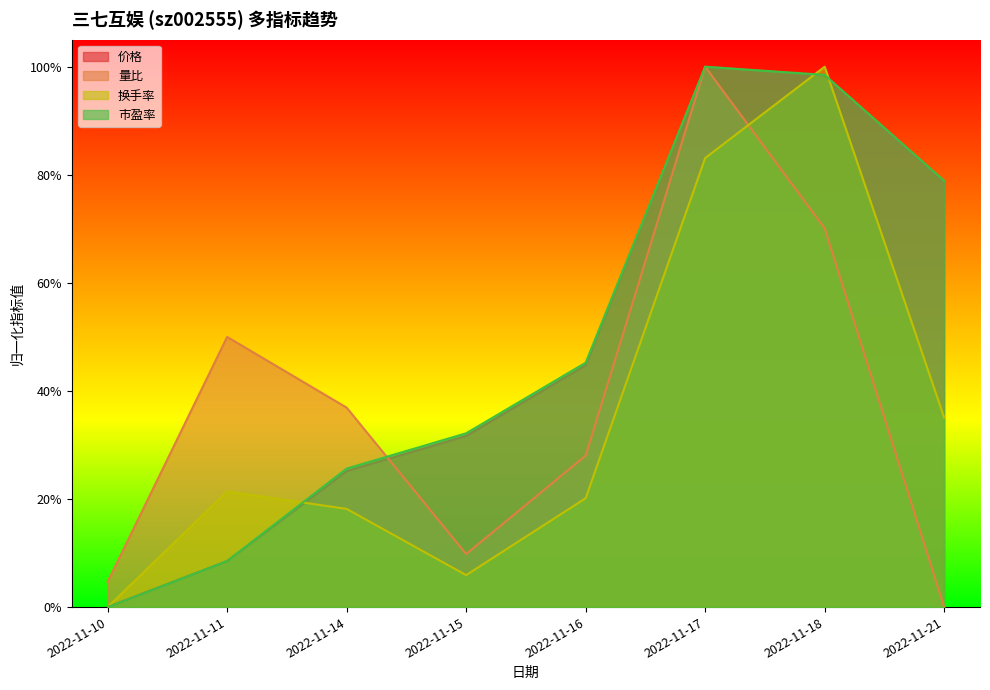

True or false: 价格 and 市盈率 intersect in this chart.

False